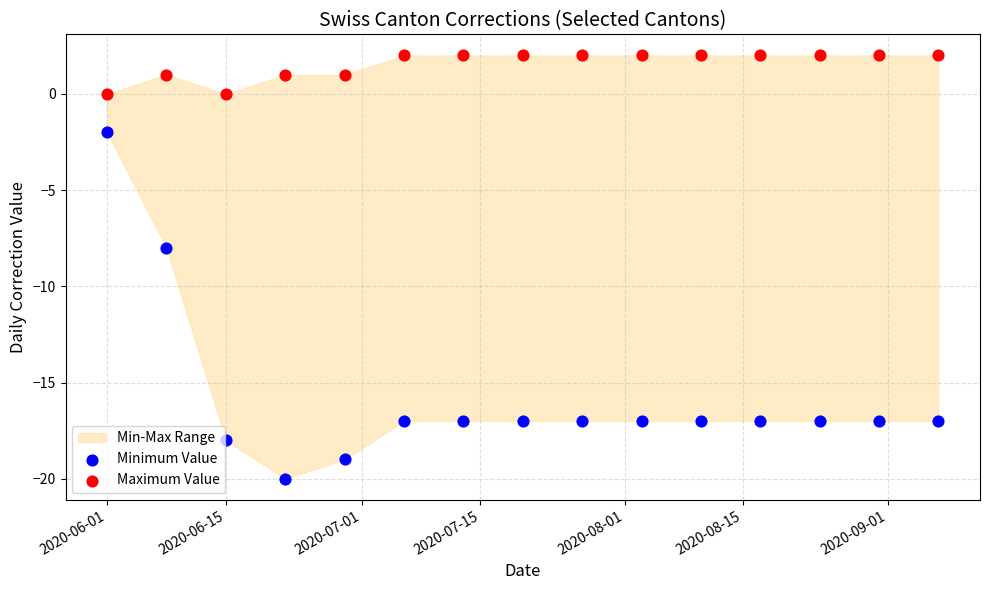

Which series contains the lowest Y value?

Minimum Value